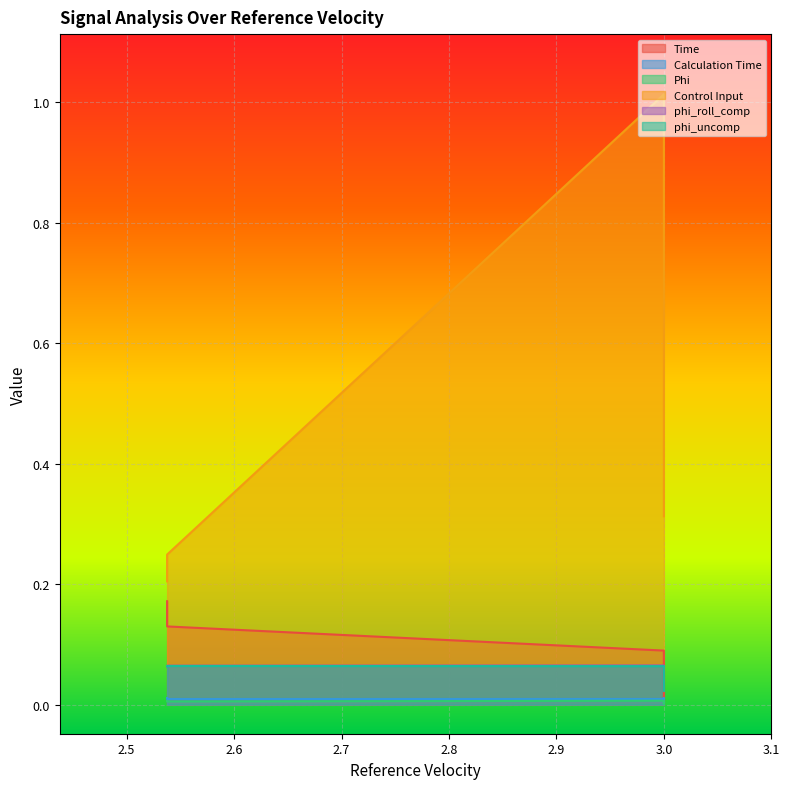

Which label corresponds to the largest value in the chart?

3